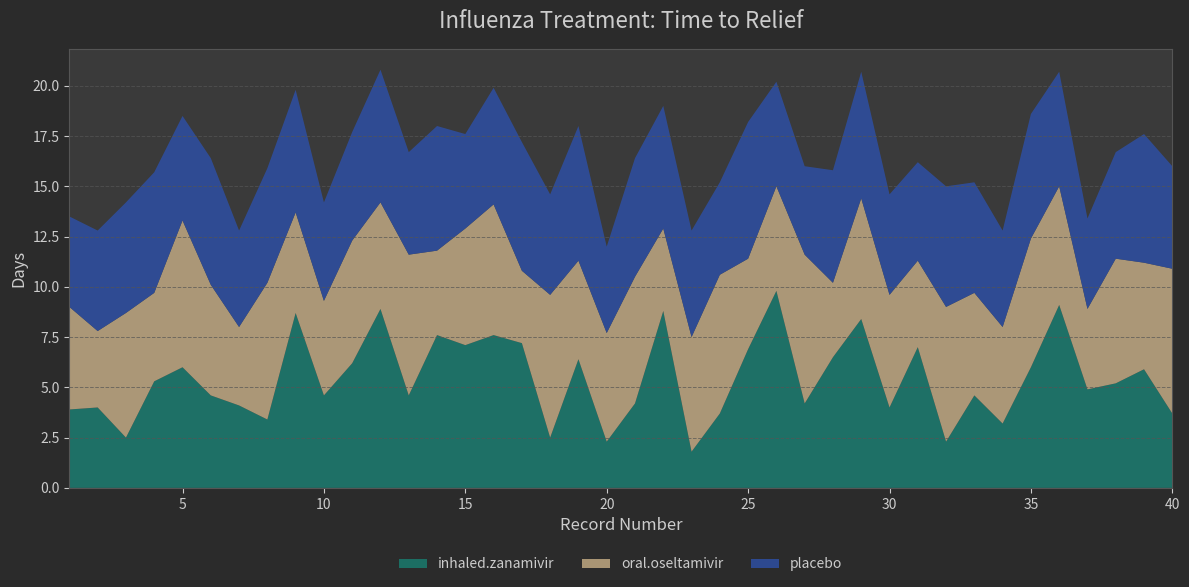

Reading right to left, list all the values displayed in this chart.

inhaled.zanamivir: 39=3.7	38=5.9	37=5.2	36=4.9	35=9.1	34=6.0	33=3.2	32=4.6	31=2.3	30=7.0	29=4.0	28=8.4	27=6.5	26=4.2	25=9.8	24=6.9	23=3.7	22=1.8	21=8.8	20=4.2	19=2.3	18=6.4	17=2.5	16=7.2	15=7.6	14=7.1	13=7.6	12=4.6	11=8.9	10=6.2	9=4.6	8=8.7	7=3.4	6=4.1	5=4.6	4=6.0	3=5.3	2=2.5	1=4.0	0=3.9
oral.oseltamivir: 39=7.2	38=5.3	37=6.2	36=4.0	35=5.9	34=6.4	33=4.8	32=5.1	31=6.7	30=4.3	29=5.6	28=6.0	27=3.7	26=7.4	25=5.2	24=4.5	23=6.9	22=5.7	21=4.1	20=6.3	19=5.4	18=4.9	17=7.1	16=3.6	15=6.5	14=5.8	13=4.2	12=7.0	11=5.3	10=6.1	9=4.7	8=5.0	7=6.8	6=3.9	5=5.5	4=7.3	3=4.4	2=6.2	1=3.8	0=5.1
placebo: 39=5.1	38=6.4	37=5.3	36=4.5	35=5.7	34=6.2	33=4.8	32=5.5	31=6.0	30=4.9	29=5.0	28=6.3	27=5.6	26=4.4	25=5.2	24=6.8	23=4.6	22=5.3	21=6.1	20=5.9	19=4.3	18=6.7	17=5.0	16=6.4	15=5.8	14=4.7	13=6.2	12=5.1	11=6.6	10=5.4	9=4.9	8=6.1	7=5.7	6=4.8	5=6.3	4=5.2	3=6.0	2=5.5	1=5.0	0=4.5